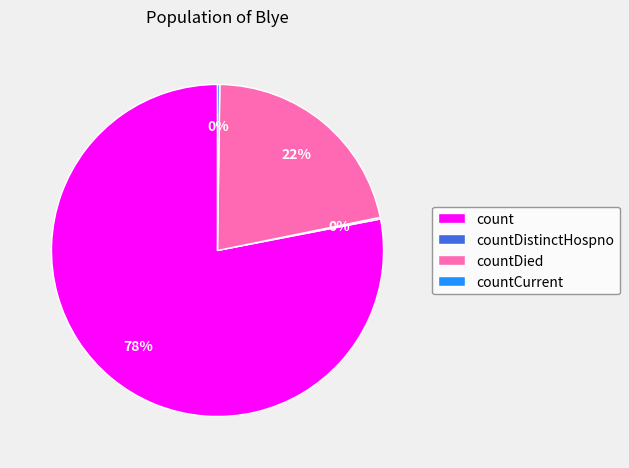

Which has a higher value, count or countDied?

count